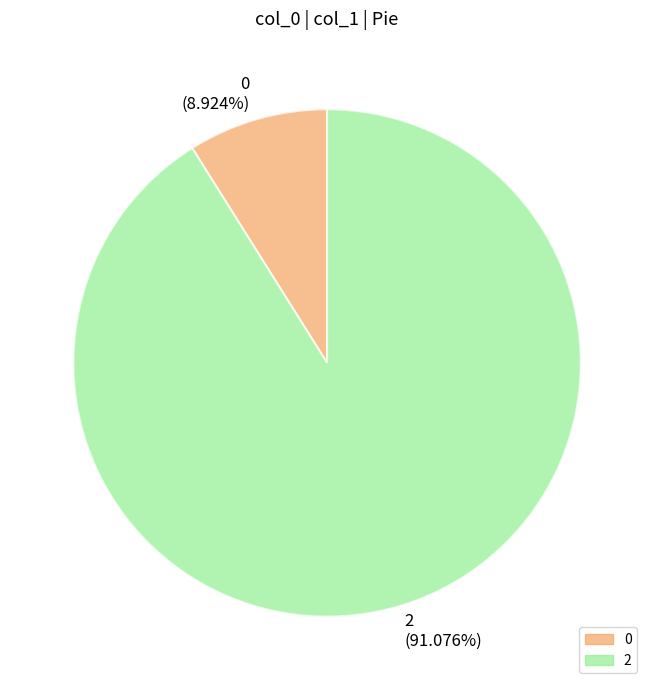

Which category has the biggest portion of the pie?

2